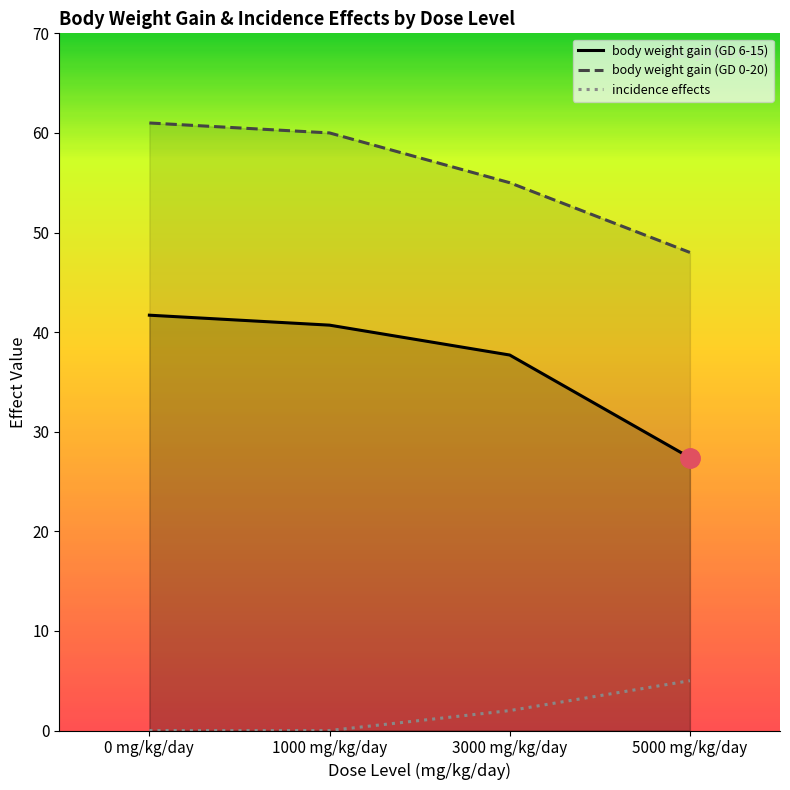

Reading left to right, transcribe all the data shown in this chart.

body weight gain (GD 6-15): 41.7	40.7	37.7	27.4
body weight gain (GD 0-20): 61.0	60.0	55.0	48.0
incidence effects: 0.0	0.0	2.0	5.0